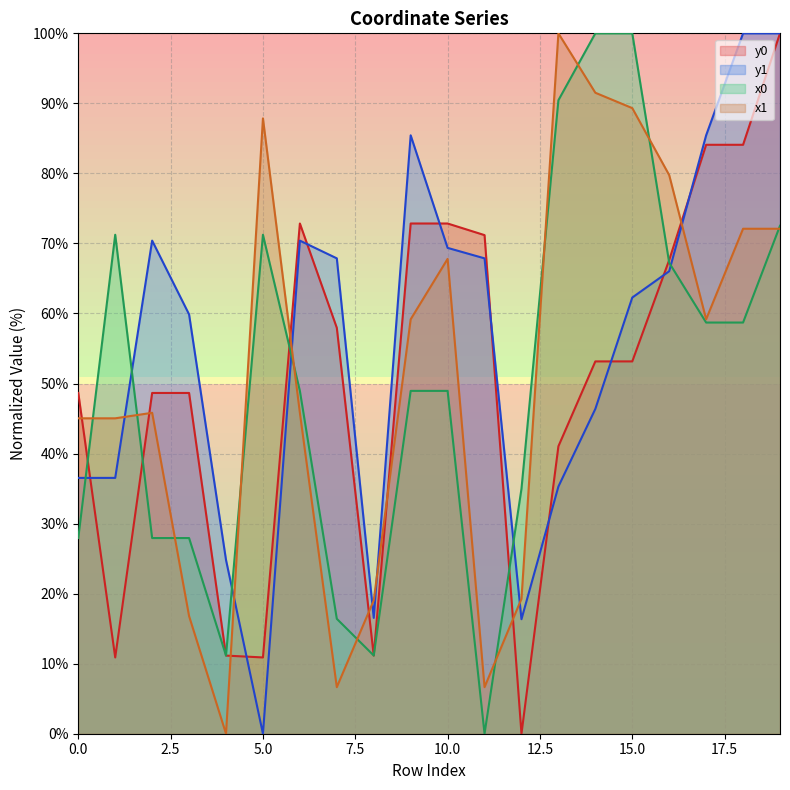

True or false: y1 and x0 cross at least once.

True